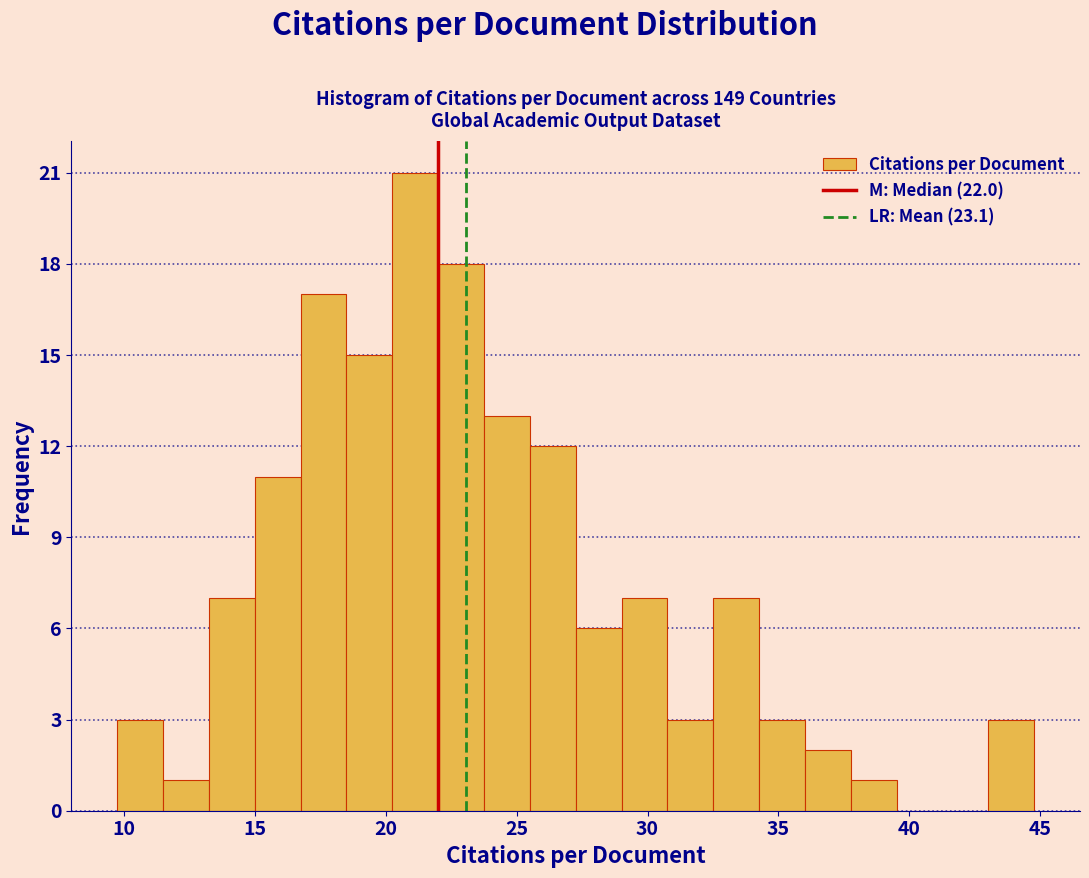

Around what value on the x-axis is the tallest bar? Give the approximate position of its centre, as read against the axis.

21.0